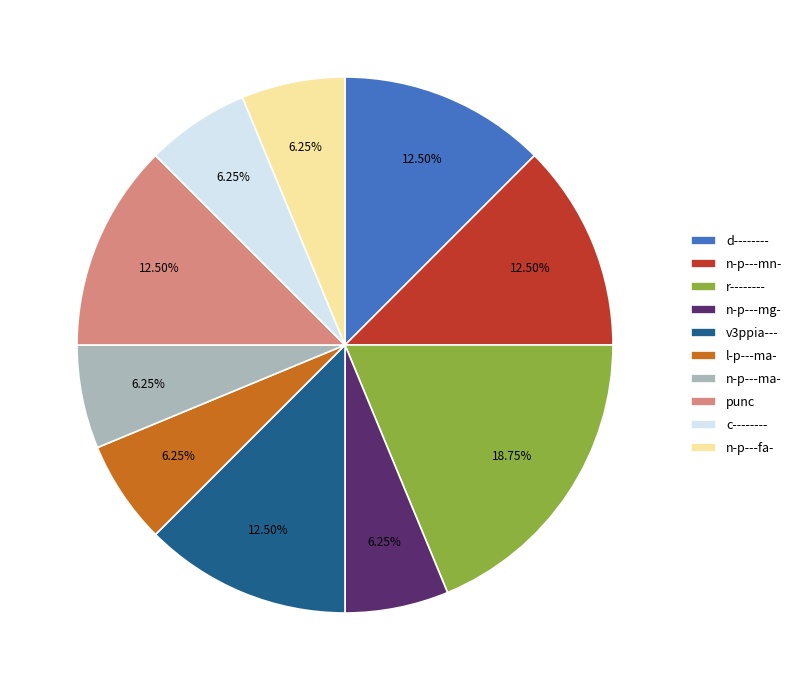

What is the largest slice in the pie chart?

r--------